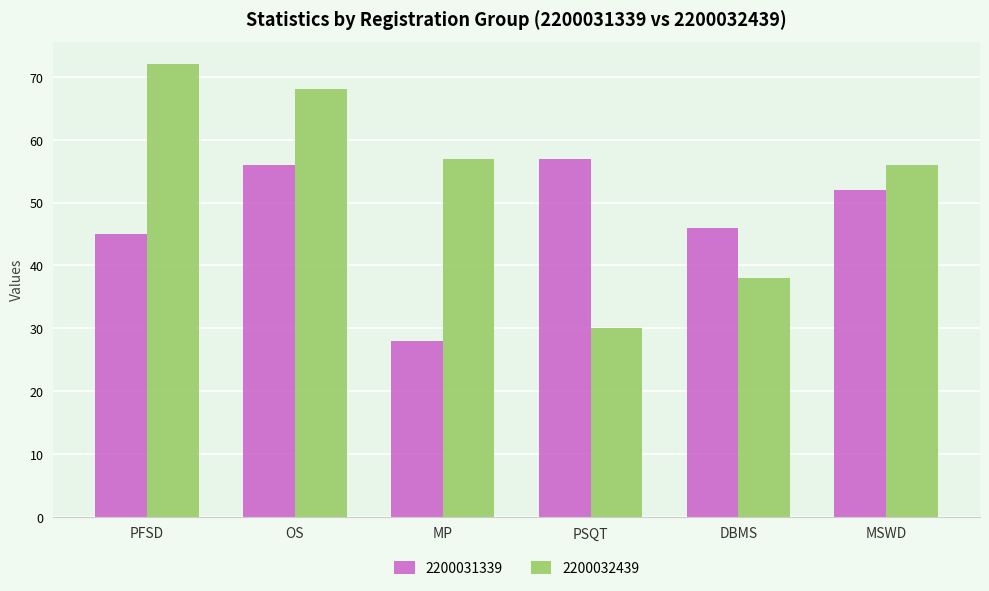

What is the label of the 5th bar from the left?

DBMS